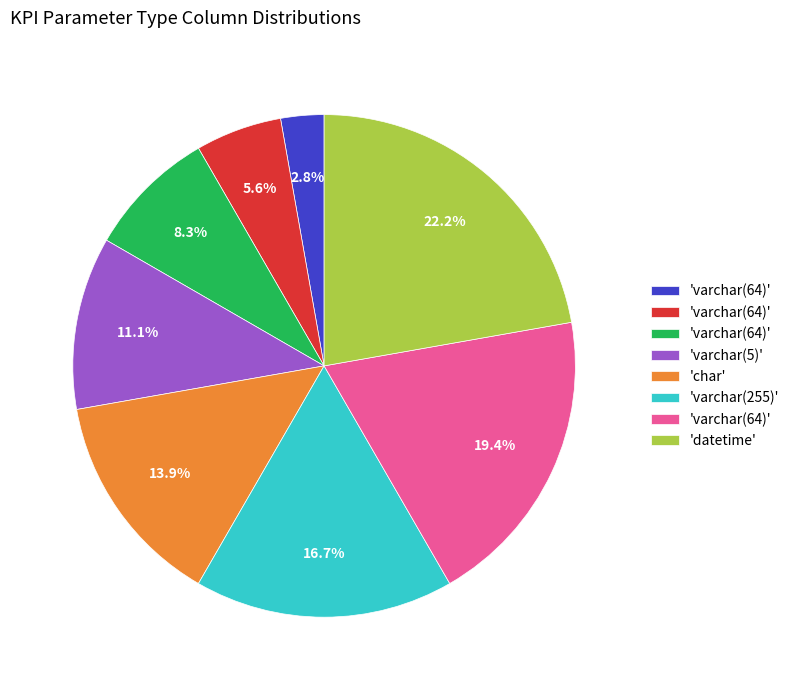

Is there a majority slice in this chart?

No